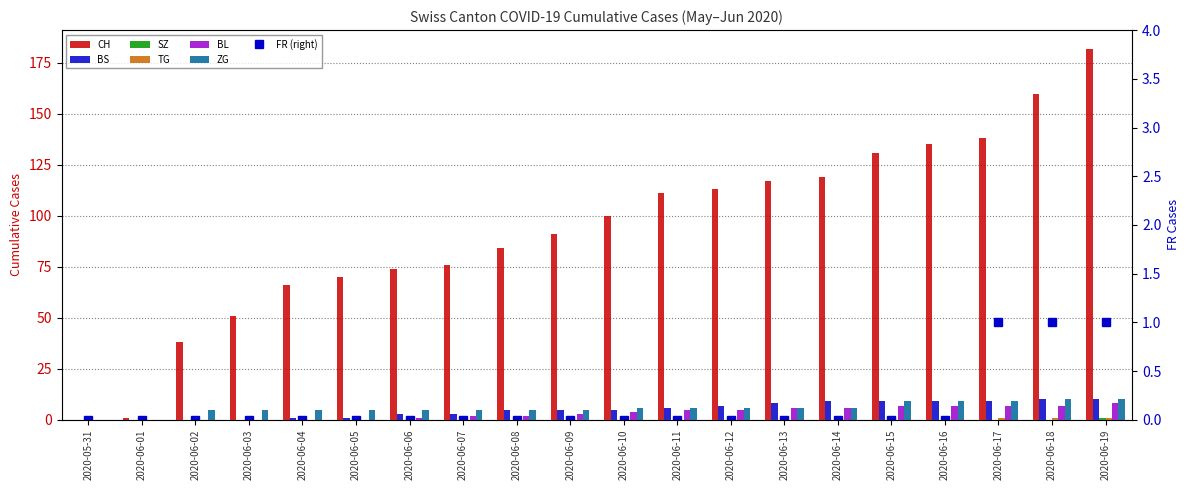

What is the difference between the maximum and second lowest values in the BS series?

10